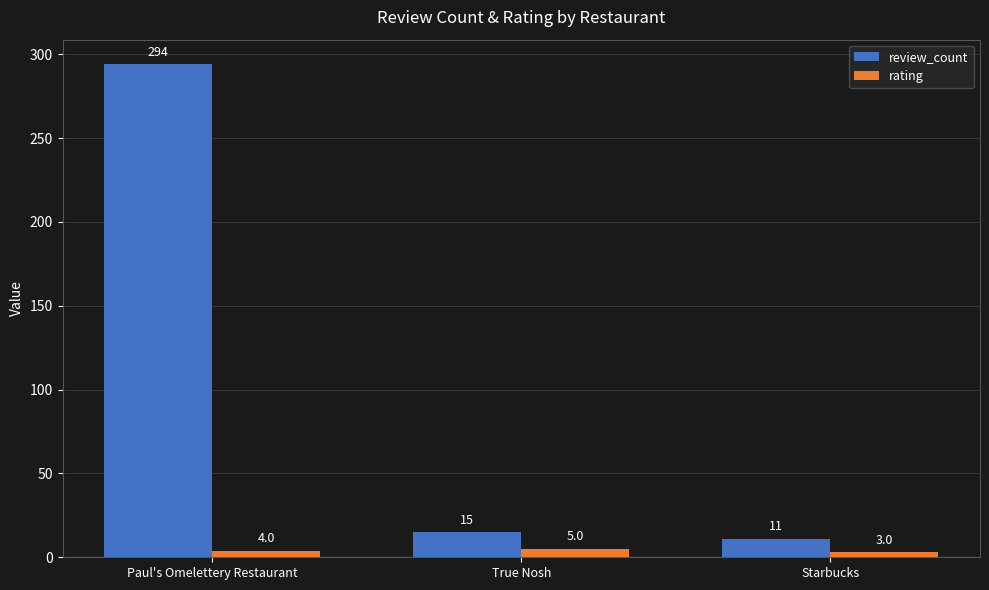

What is the maximum value for review_count?

294